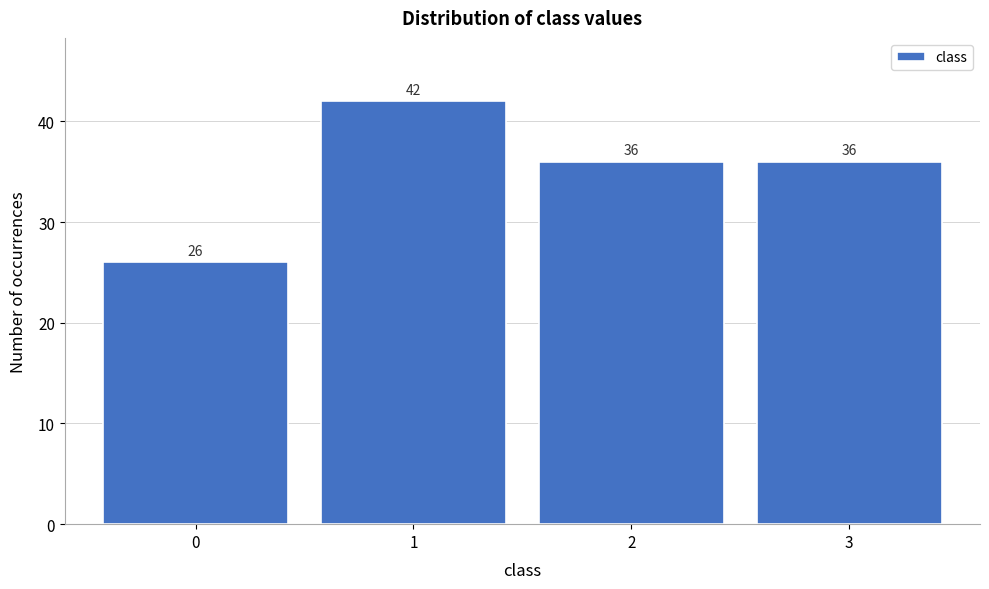

Reading right to left, transcribe all the data shown in this chart.

3=36	2=36	1=42	0=26